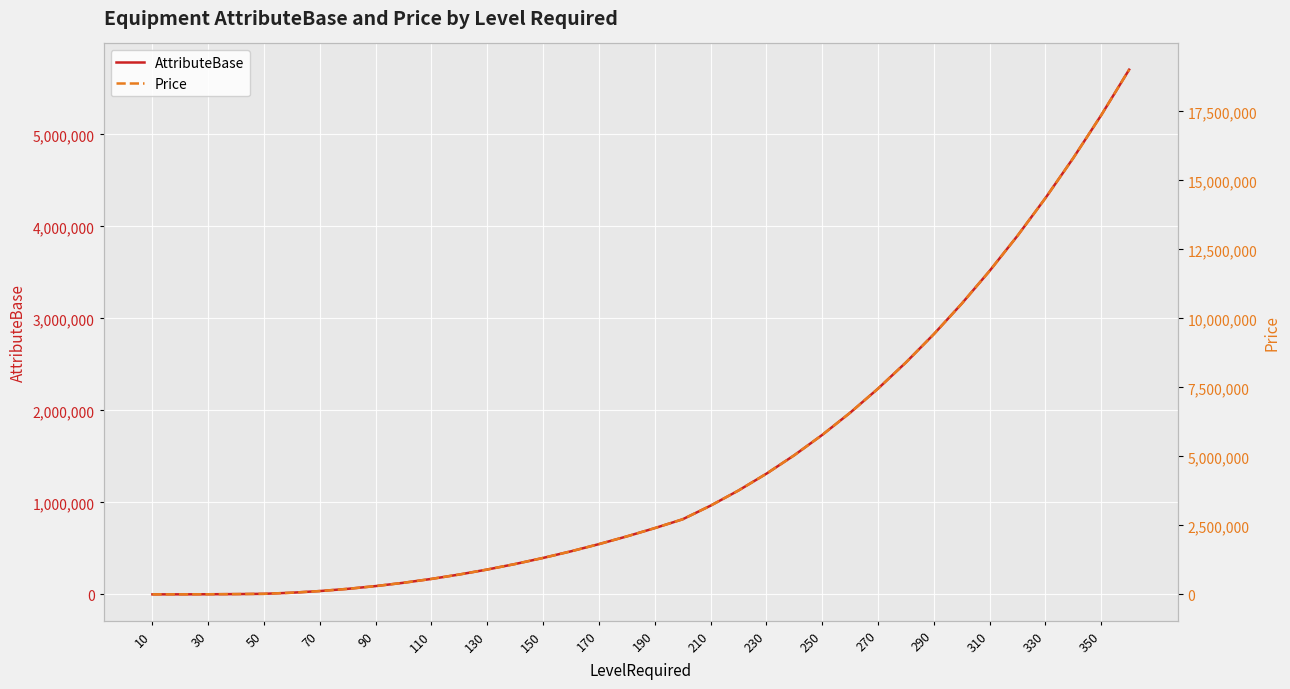

Rank the series by their average value, from highest to lowest.

Price, AttributeBase